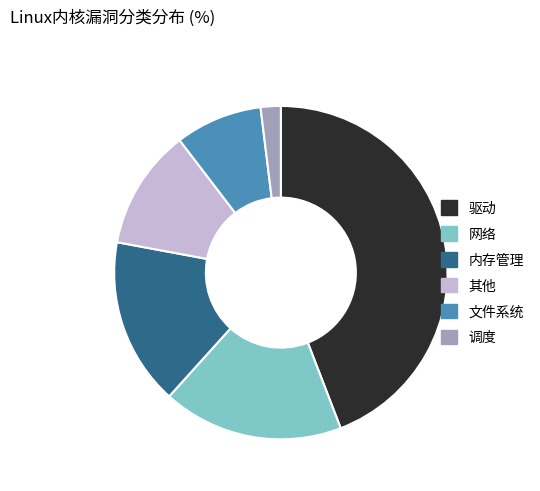

How many segments does this pie chart have?

6